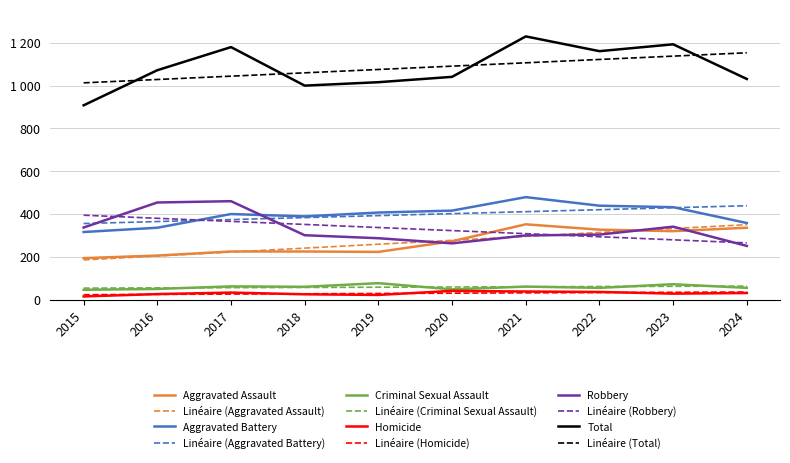

Is this an area chart (filled region under the line)?

No